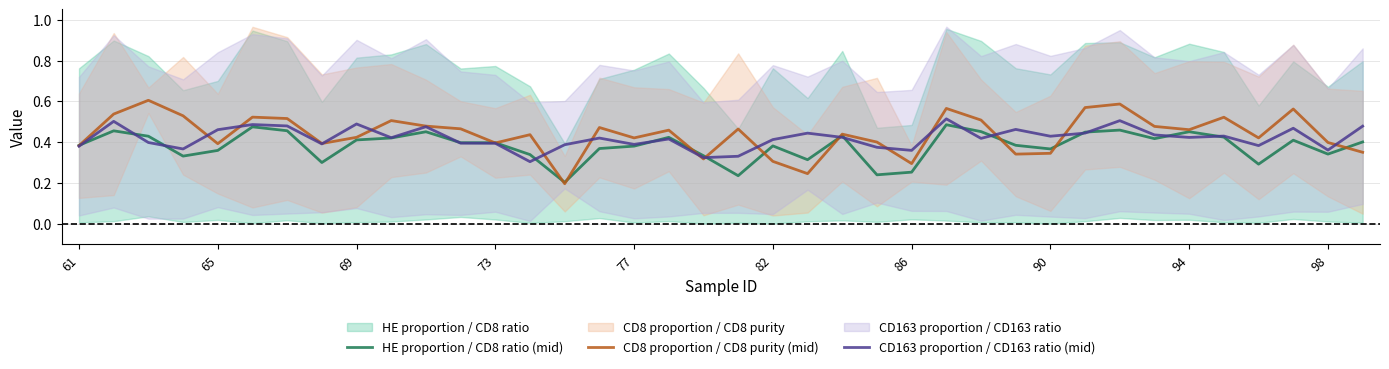

What is the maximum value shown in the chart?

0.6